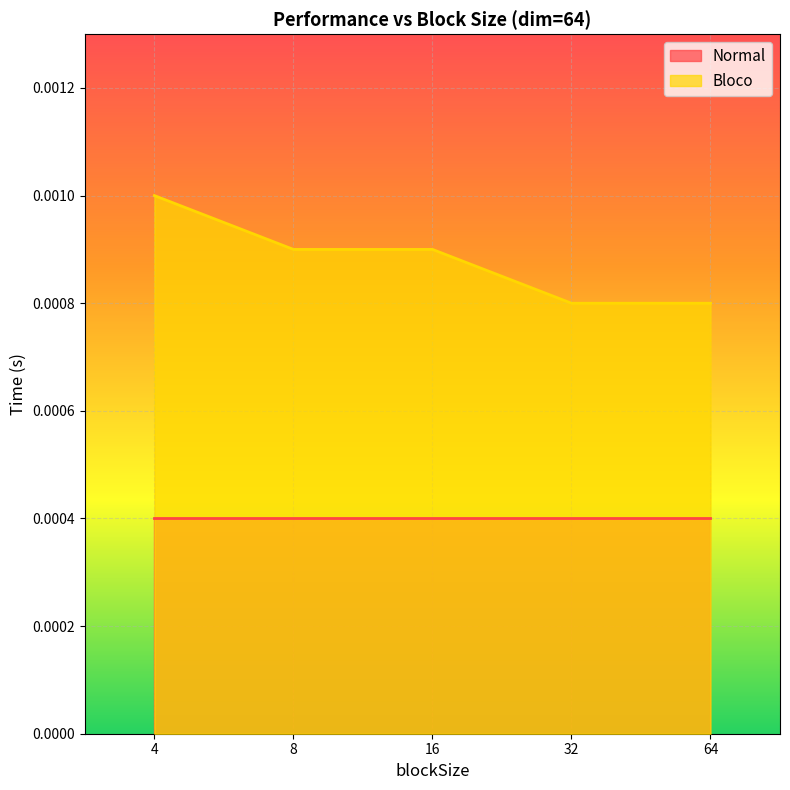

Which has a higher value, 32 or 64?

32